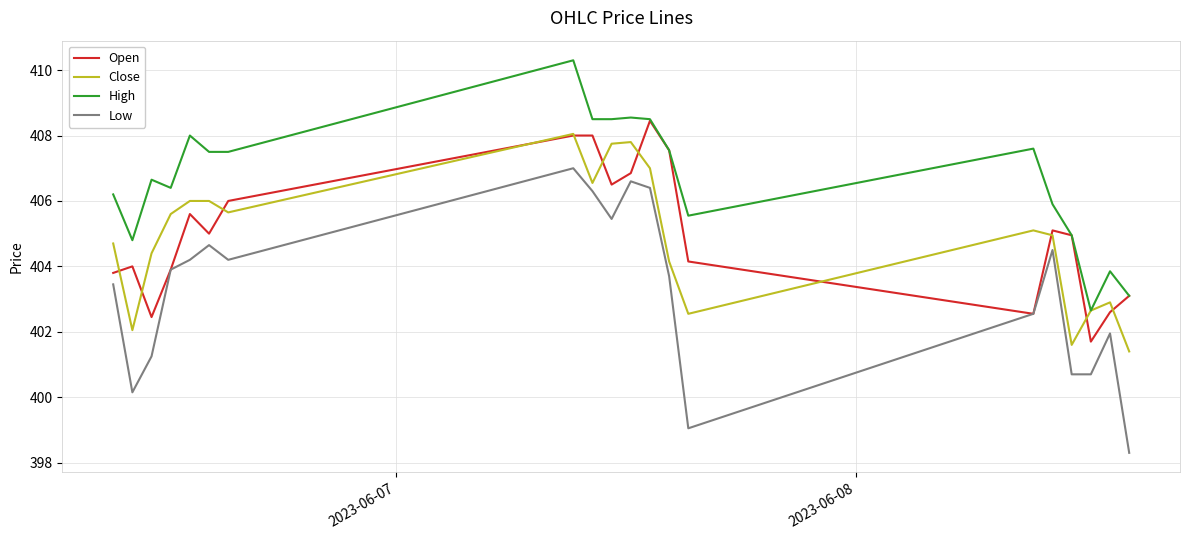

Does the chart have visible grid lines?

Yes